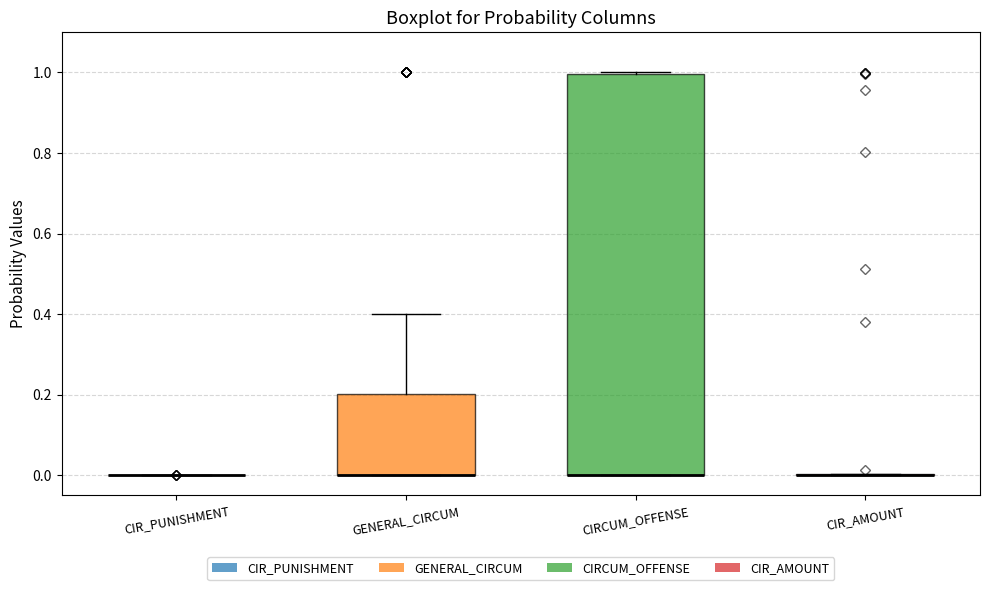

Comparing the boxes themselves (not the whiskers), which one is the tallest?

CIRCUM_OFFENSE